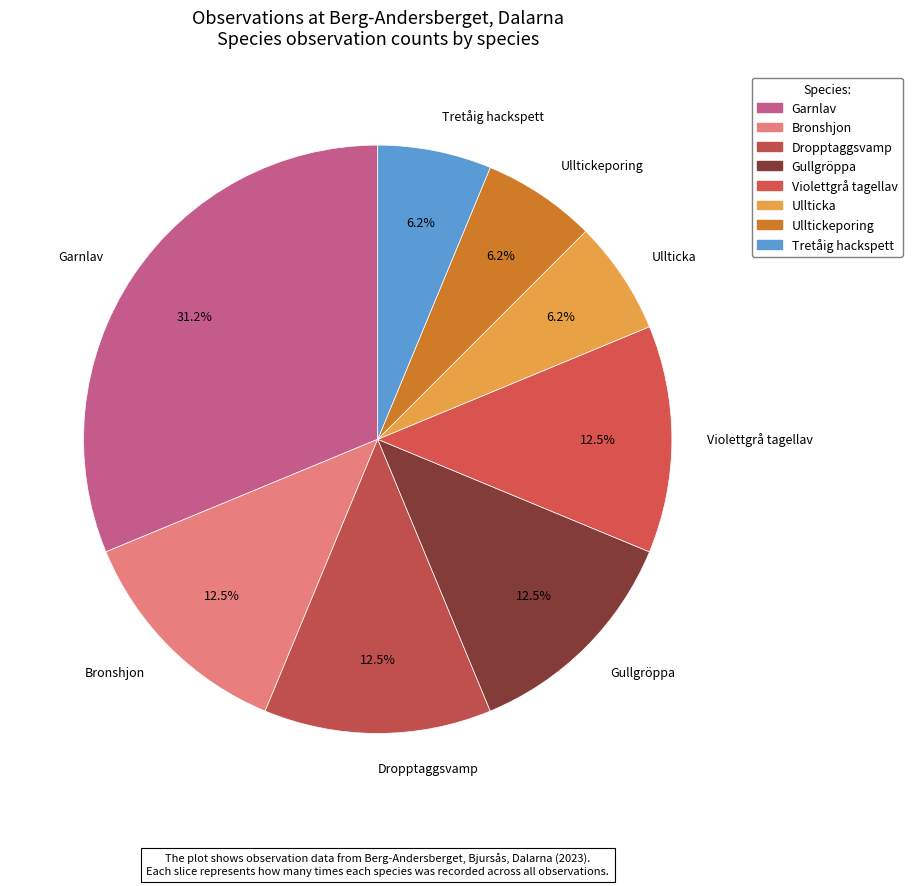

To the nearest percent, what is the difference between the largest and smallest slice percentages?

25%